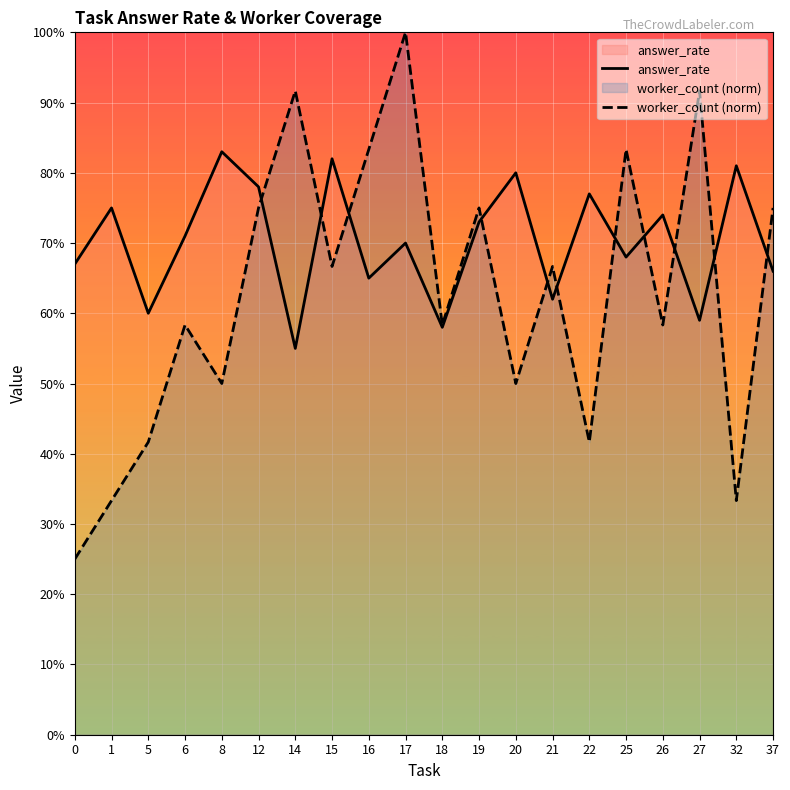

Does the chart display data point markers on the line(s)?

No